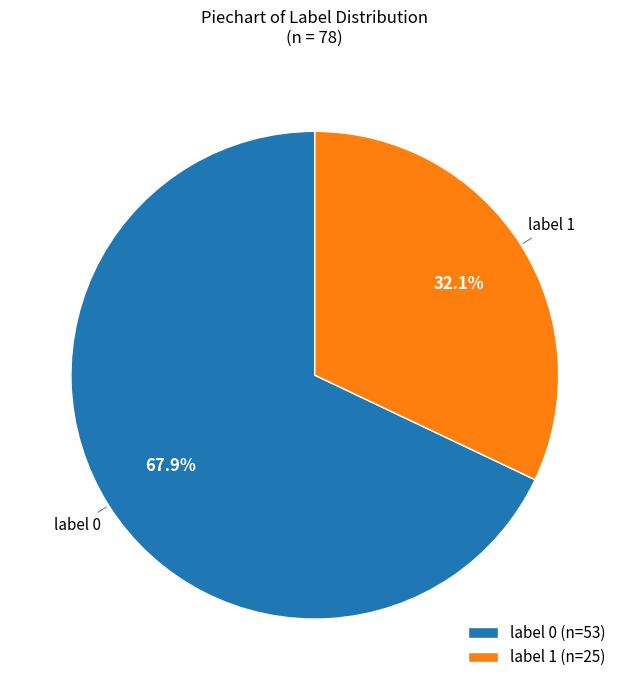

How many slices are in this pie chart?

2